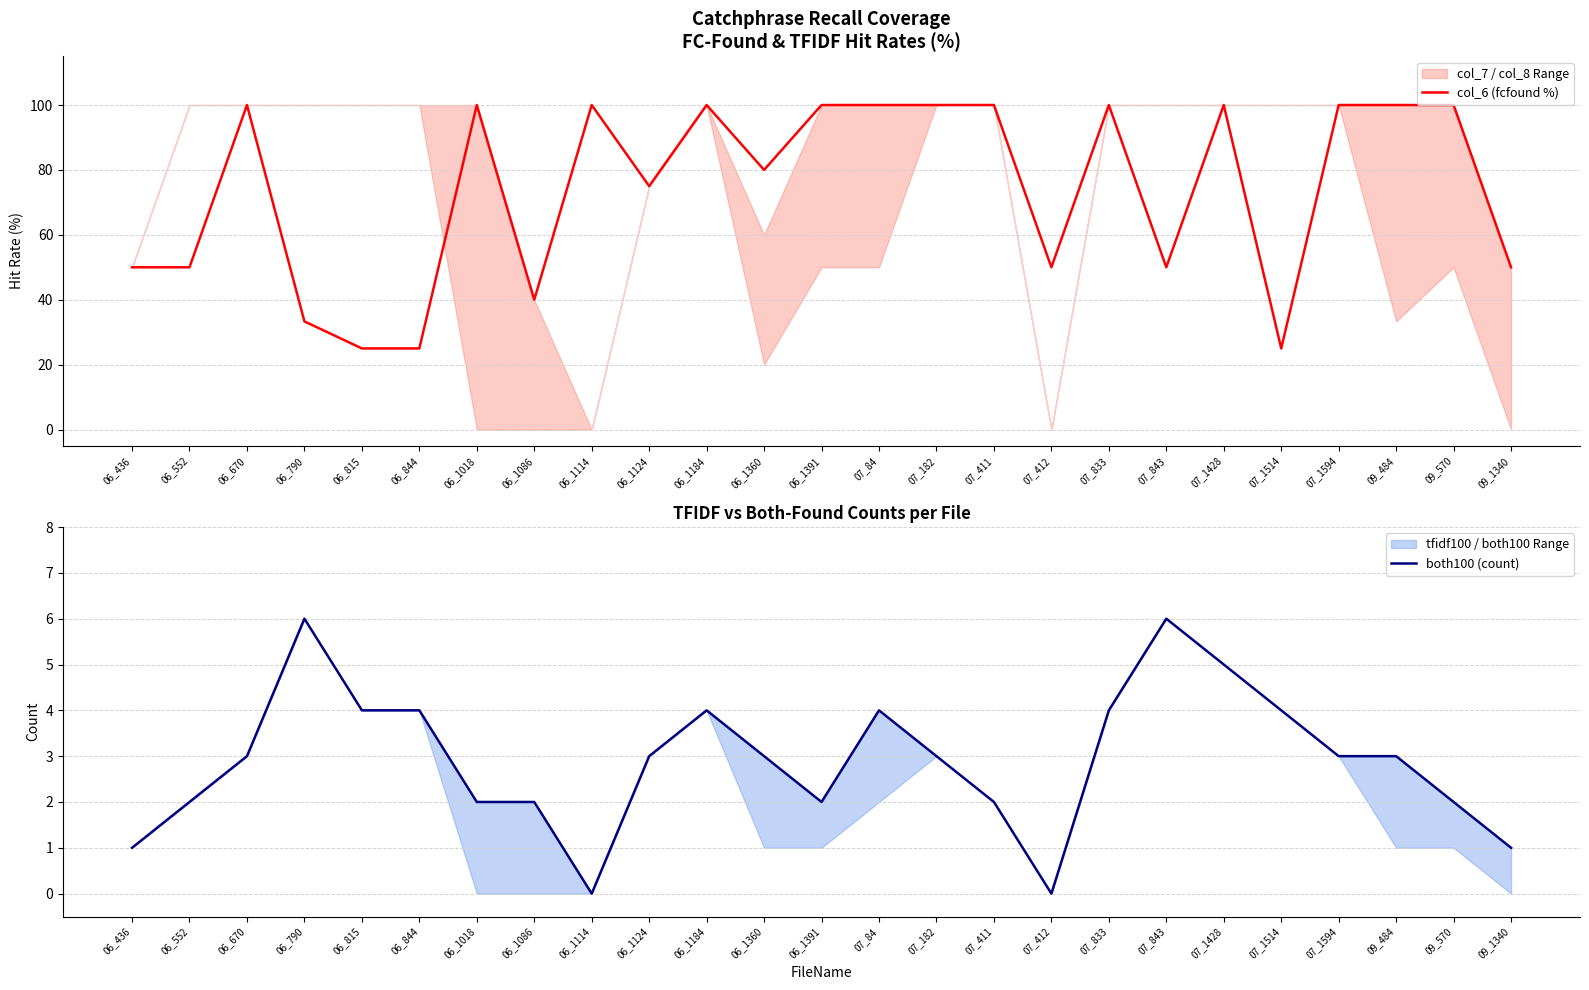

What is the maximum value for col_6 (fcfound %)?

100.0